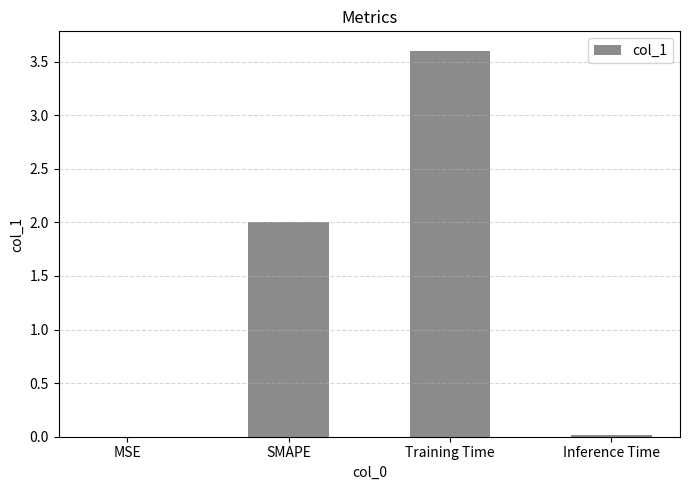

What is the maximum value shown in the chart?

3.6